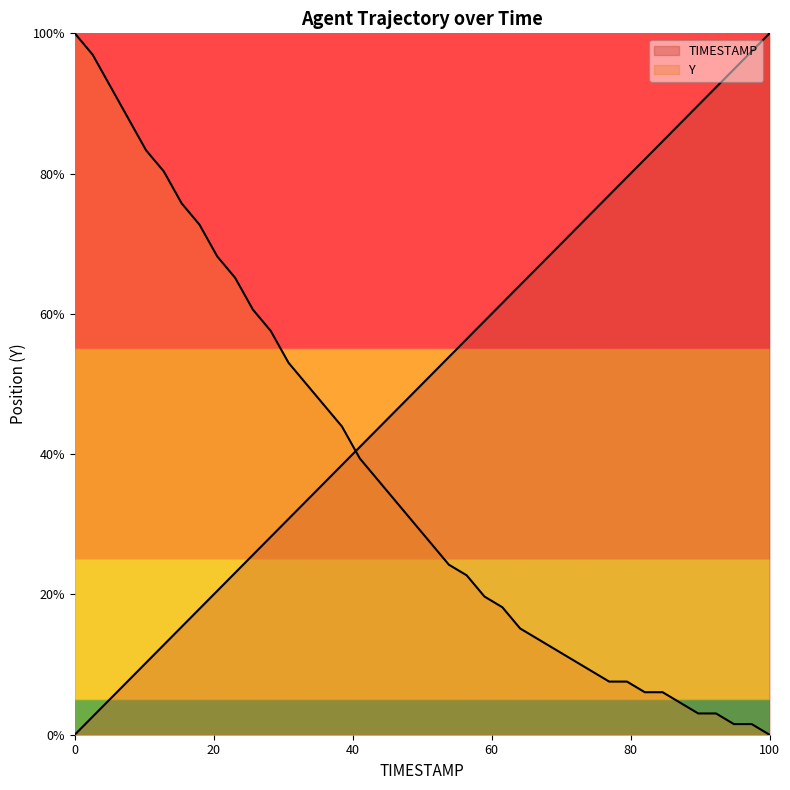

Reading left to right, transcribe all the data shown in this chart.

TIMESTAMP: 0.0	2.6	5.1	7.7	10.3	12.8	15.4	17.9	20.5	23.1	25.6	28.2	30.8	33.3	35.9	38.5	41.0	43.6	46.2	48.7	51.3	53.8	56.4	59.0	61.5	64.1	66.7	69.2	71.8	74.4	76.9	79.5	82.1	84.6	87.2	89.7	92.3	94.9	97.4	100.0
Y: 100.0	97.0	92.4	87.9	83.3	80.3	75.8	72.7	68.2	65.2	60.6	57.6	53.0	50.0	47.0	43.9	39.4	36.4	33.3	30.3	27.3	24.2	22.7	19.7	18.2	15.2	13.6	12.1	10.6	9.1	7.6	7.6	6.1	6.1	4.5	3.0	3.0	1.5	1.5	0.0